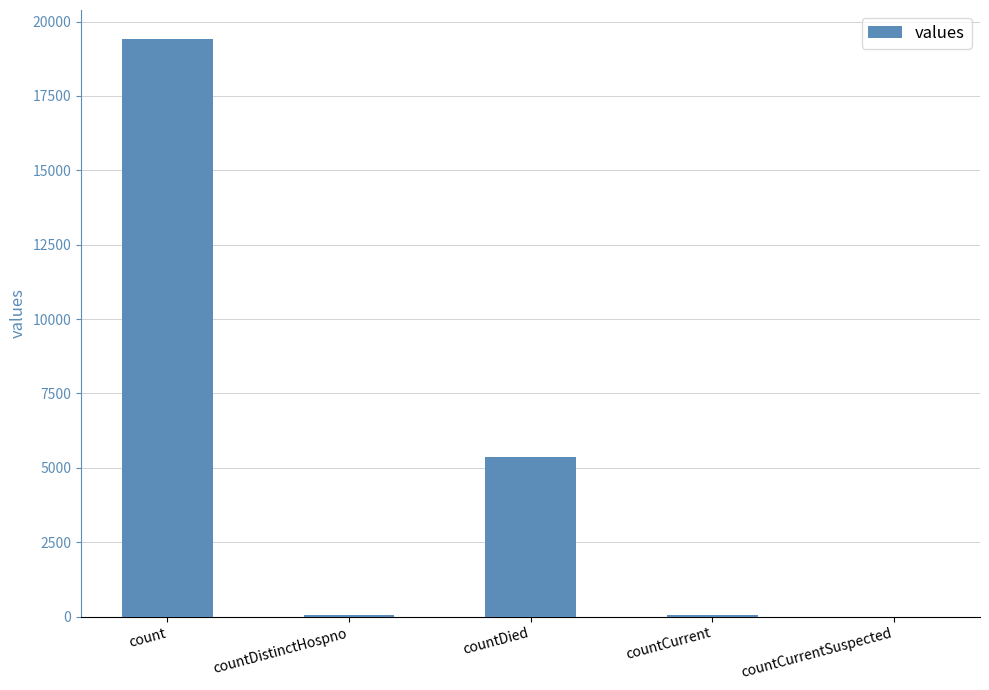

Which label corresponds to the largest value in the chart?

count